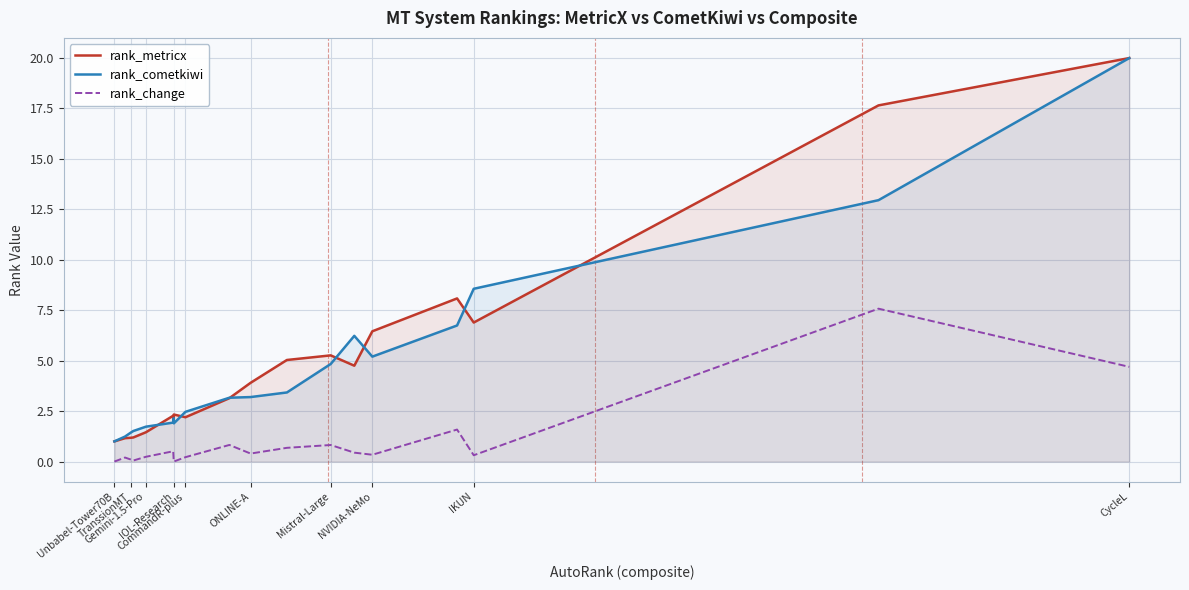

What is the average value of the rank_cometkiwi series?

4.7